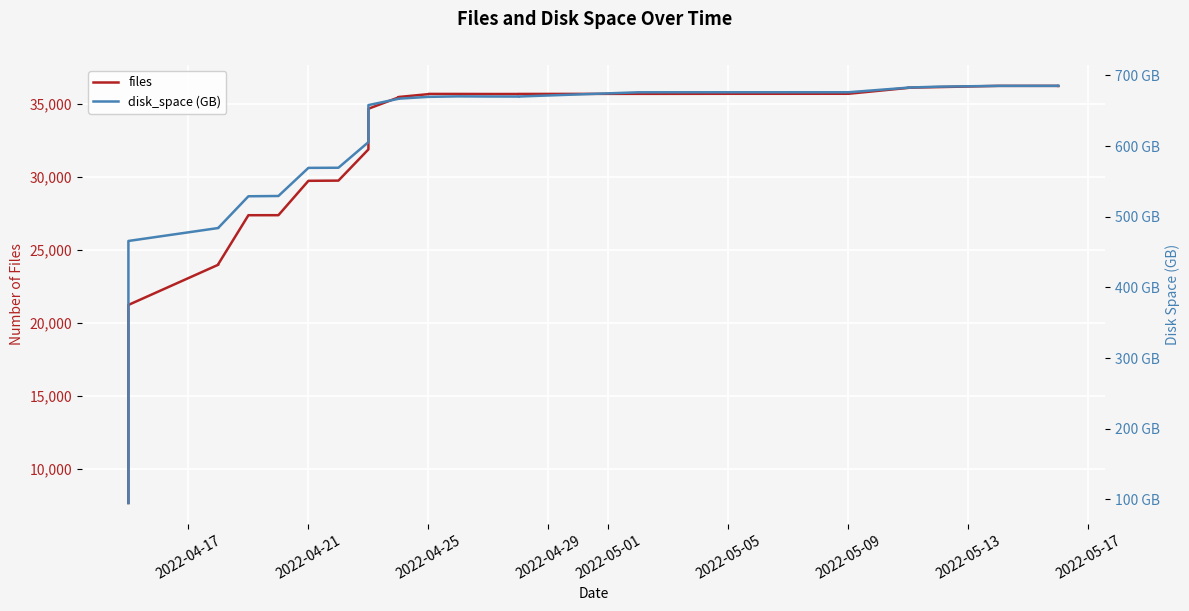

What is the value of the disk_space (GB) point at the 31st from the left?

676.1